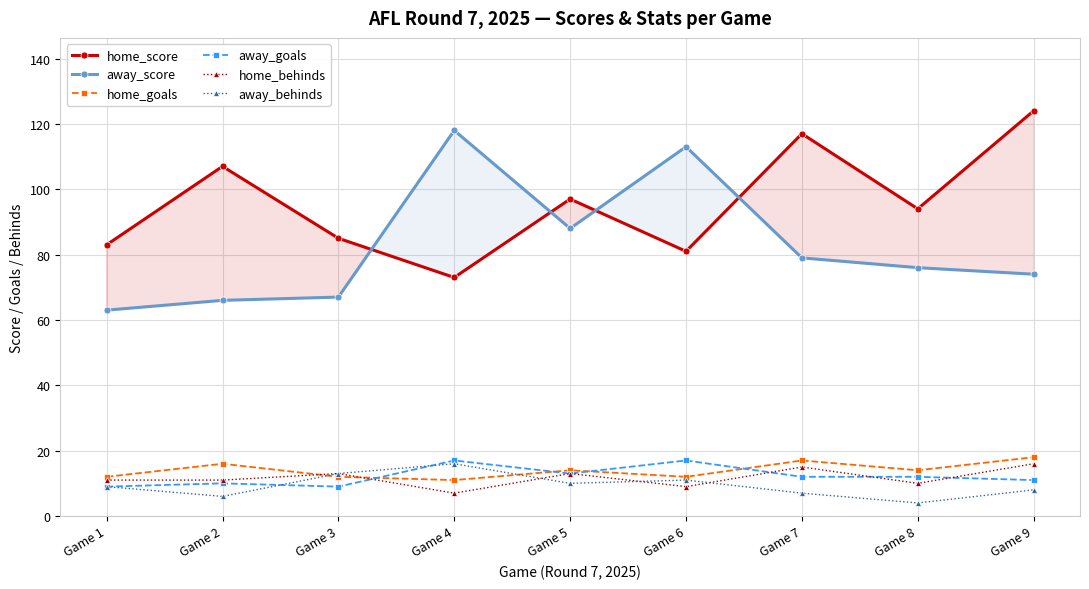

At how many categories does at least one series exceed 84?

8